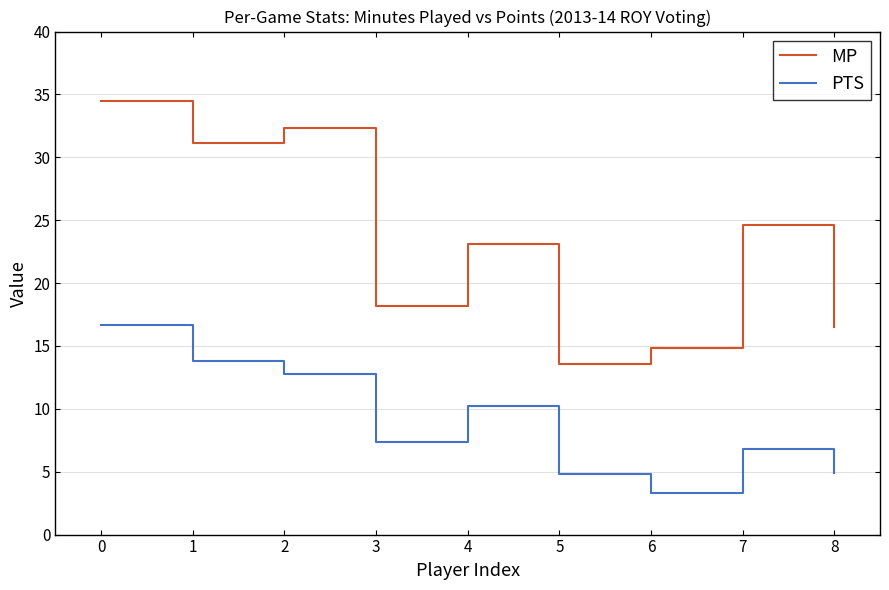

True or false: MP and PTS intersect in this chart.

False